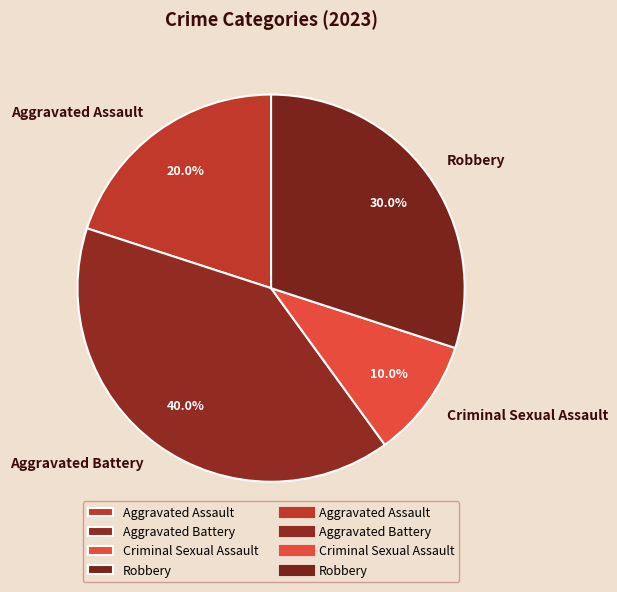

What percentage is the Aggravated Assault slice, to the nearest percent?

20%